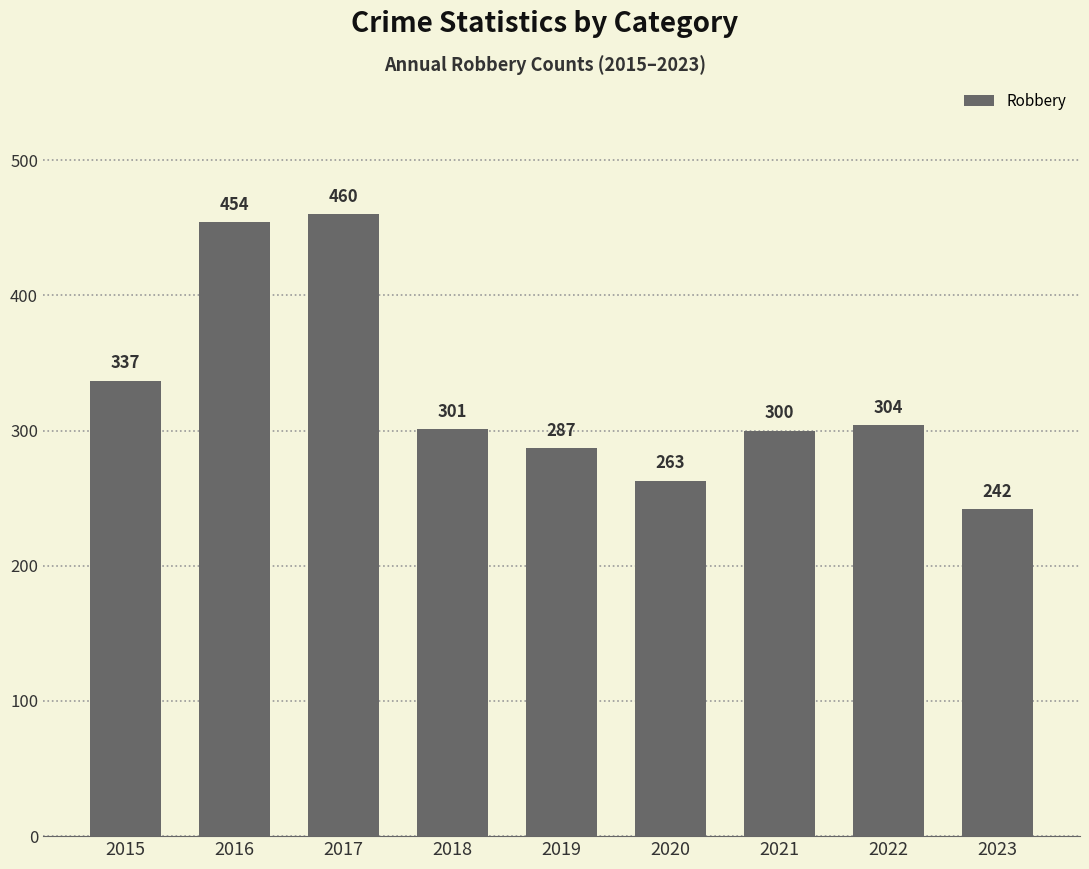

What is the change in value from 2020 to 2023?

-21